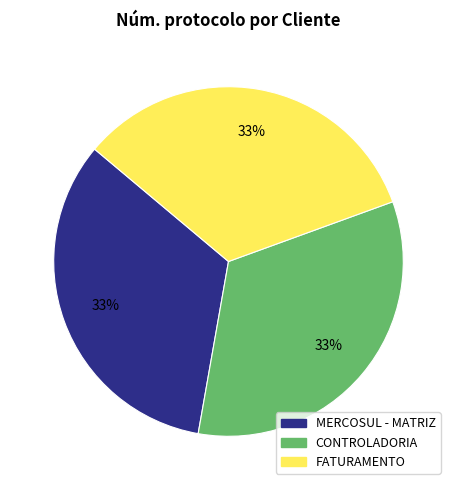

Is the sum of CONTROLADORIA and MERCOSUL - MATRIZ greater than half?

Yes